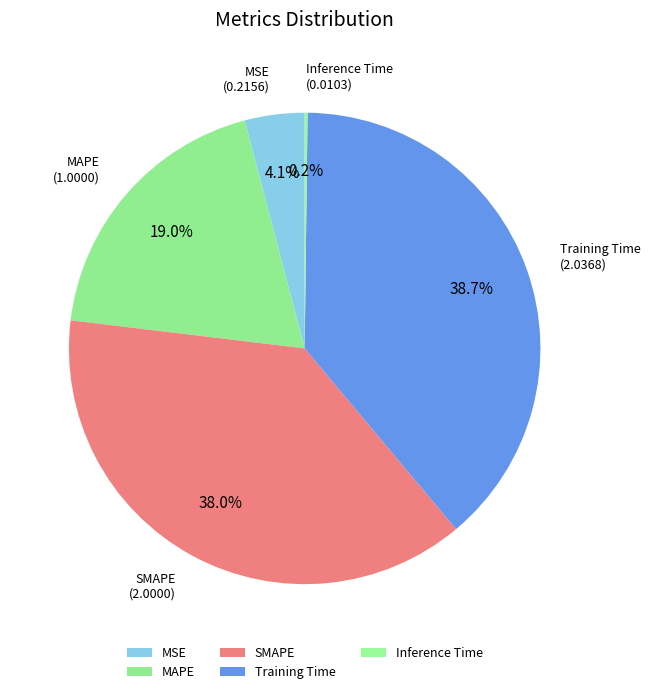

What percentage is the SMAPE slice, to the nearest percent?

38%